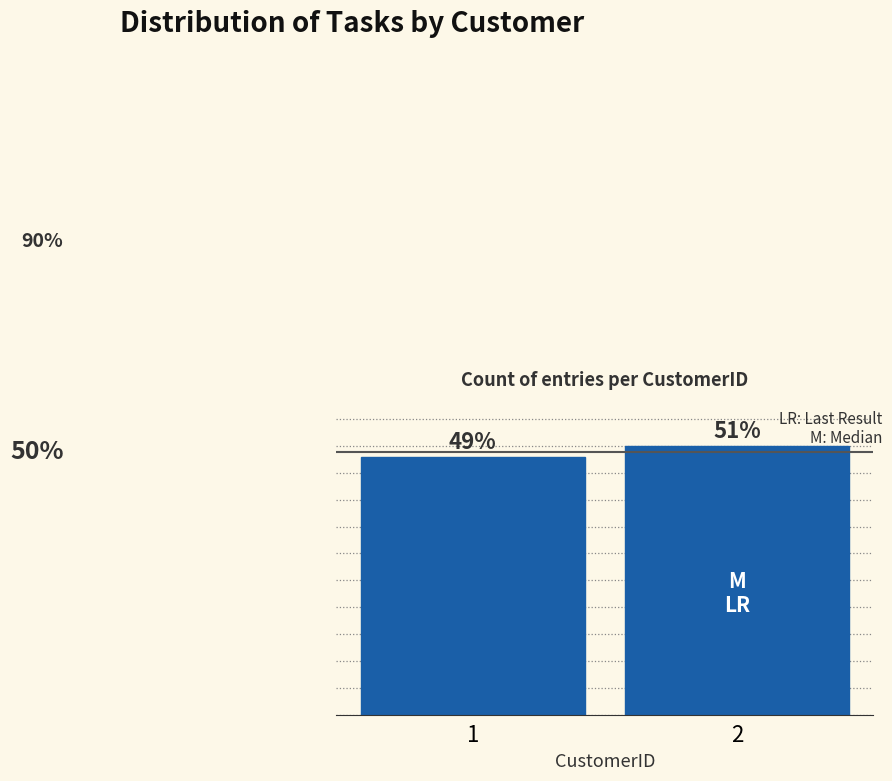

Are the bars horizontal?

No